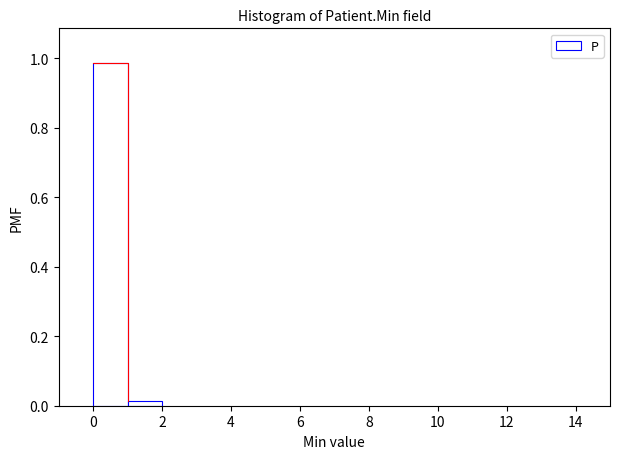

What is the height of the bar covering 0 to 1 on the x-axis? The values are not printed on the chart, so give them approximately, as read against the axis.

0.98